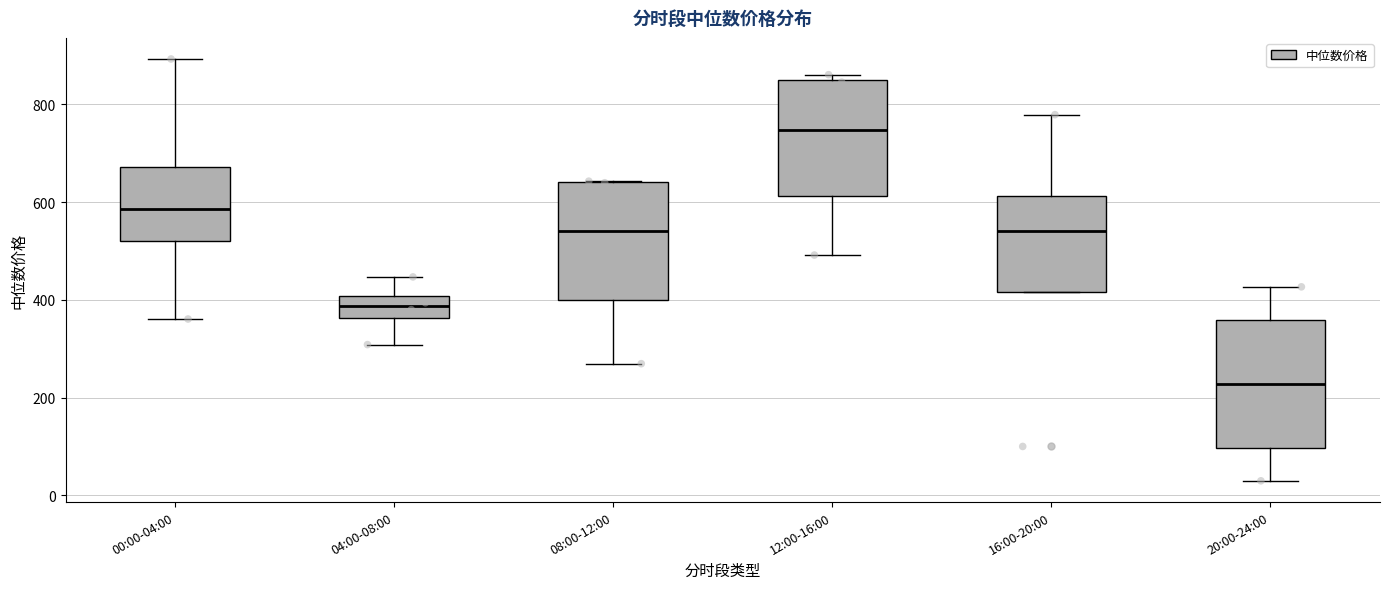

Which box's median line is the highest?

12:00-16:00